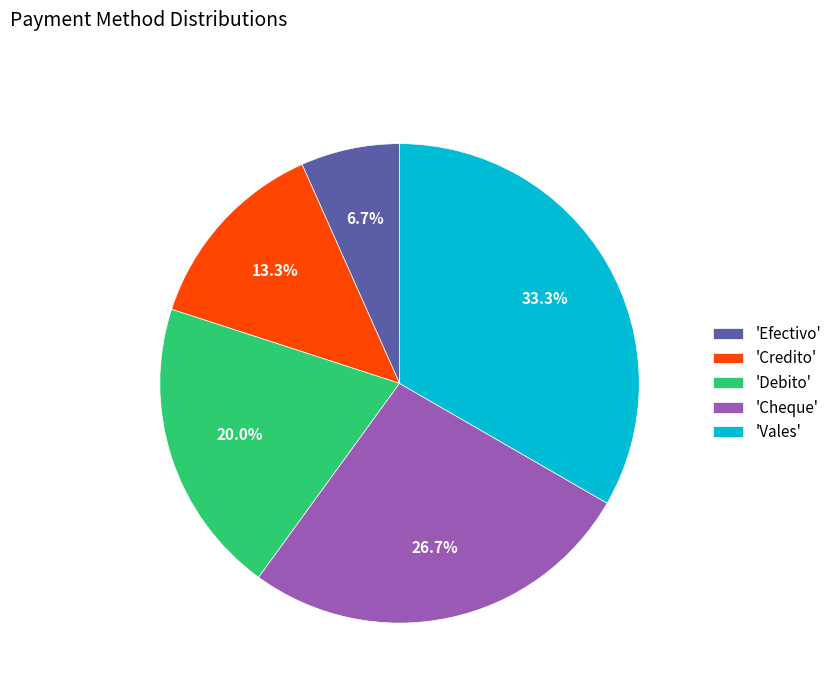

Is there any slice that represents more than half of the pie?

No